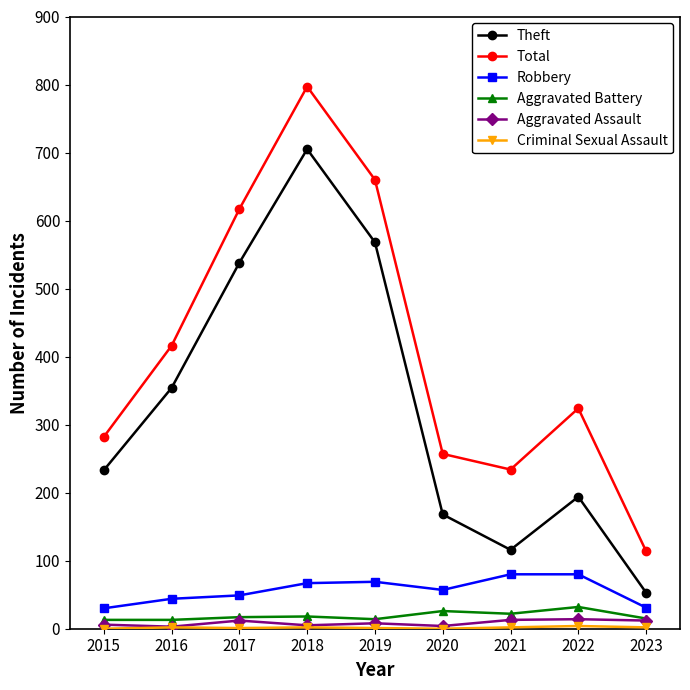

How many categories are shown in the chart?

9